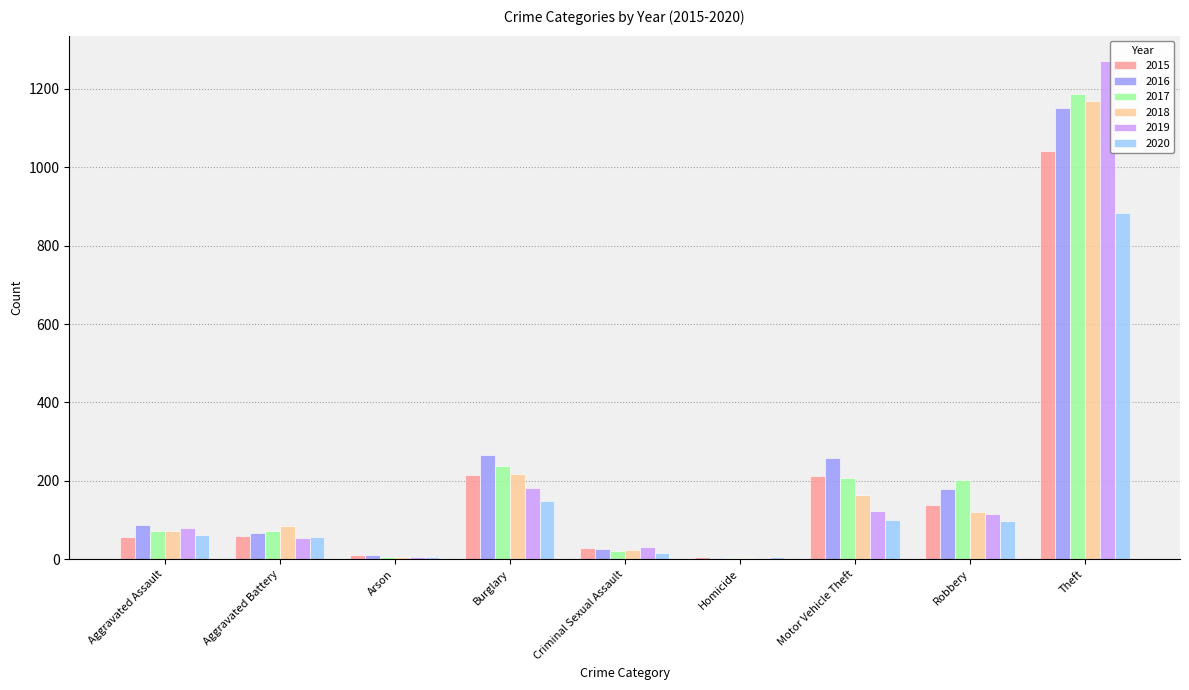

What is the spread (max minus min) of values at Aggravated Assault?

32